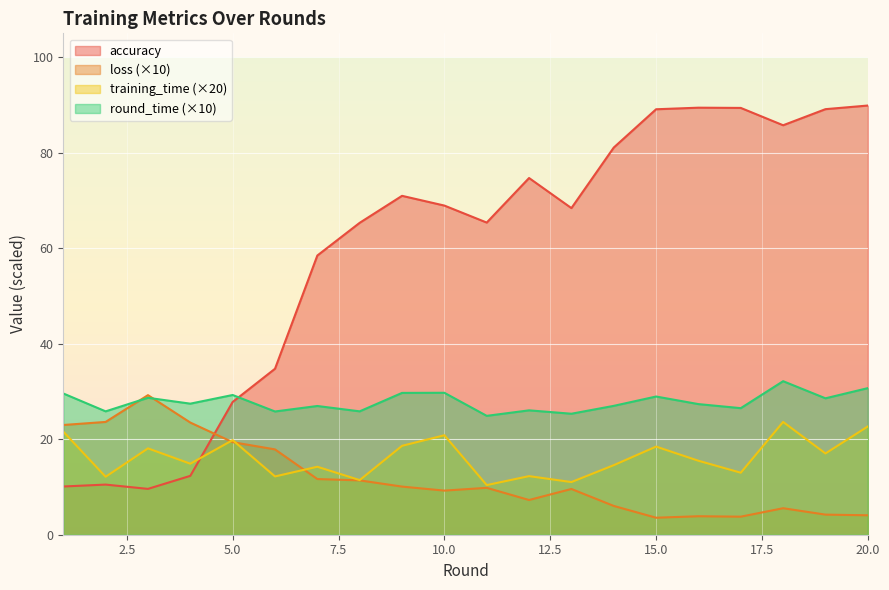

The round_time series shows 25.3 at 13. True or false?

True